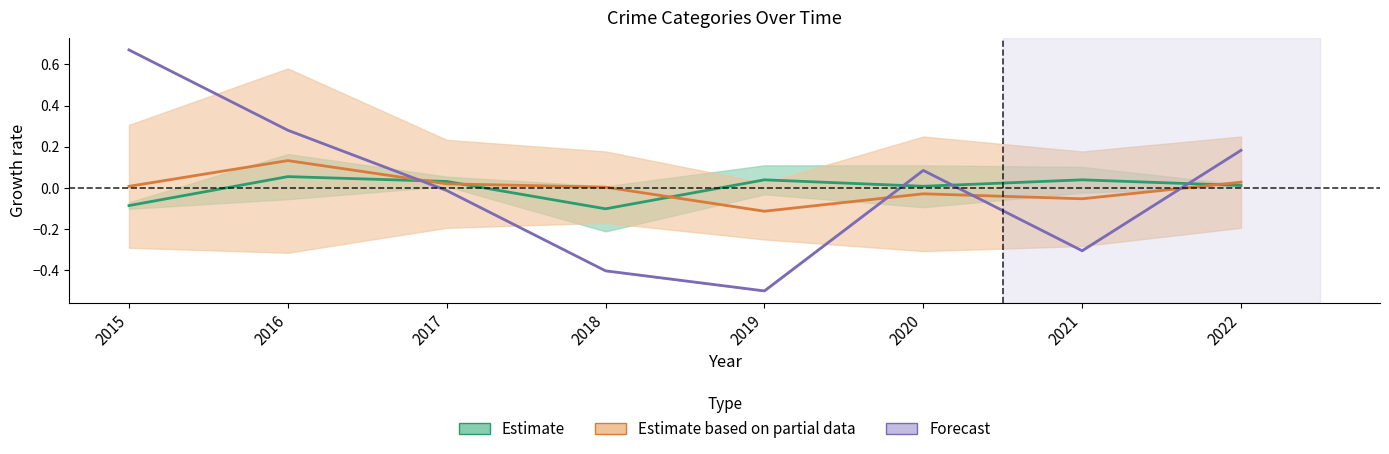

Where is Estimate nearest to the value 0?

2020